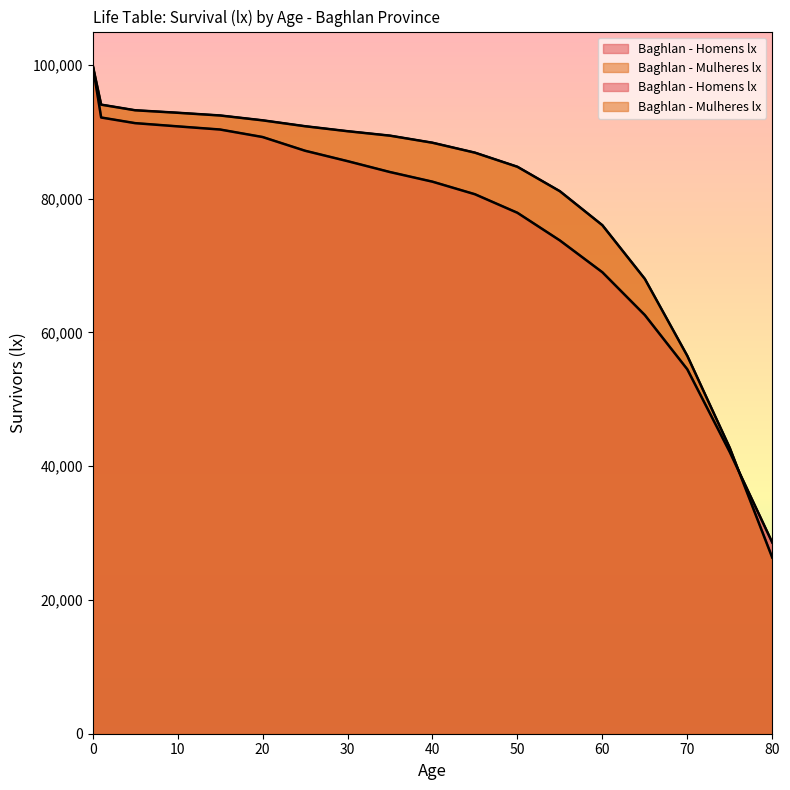

Which label corresponds to the smallest value in the chart?

80